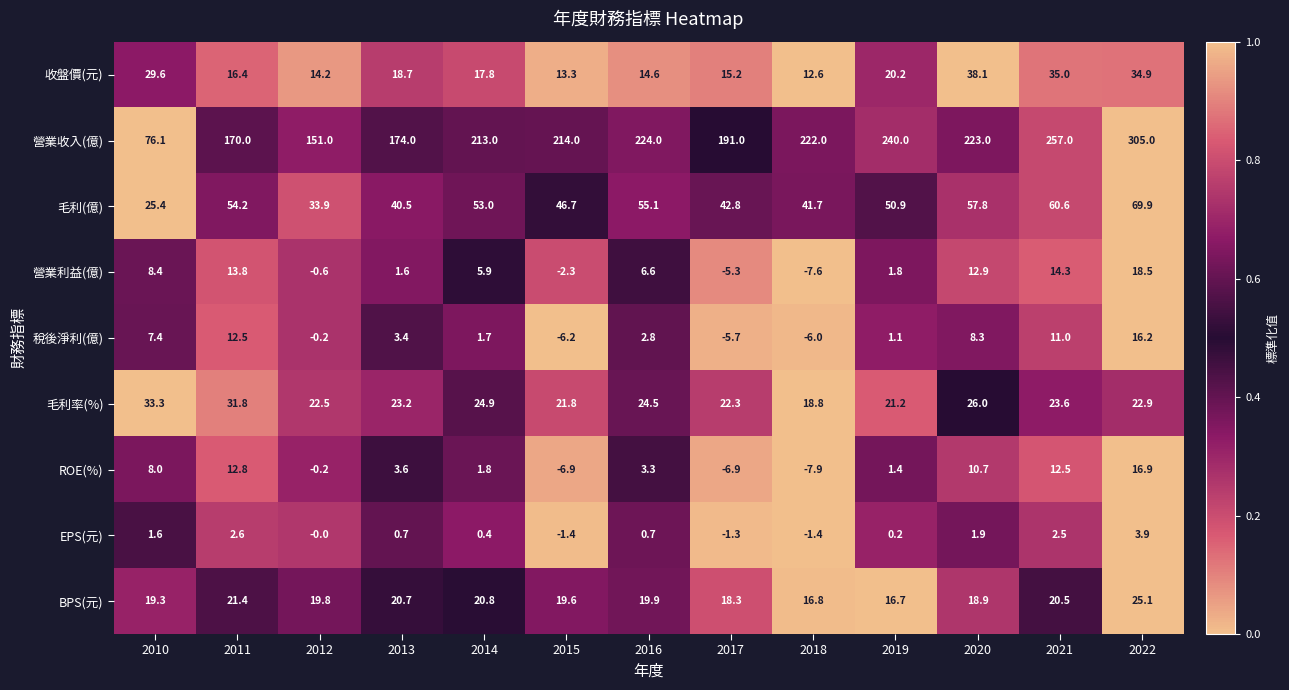

The 稅後淨利(億) series shows -3.5 at 2017. True or false?

False